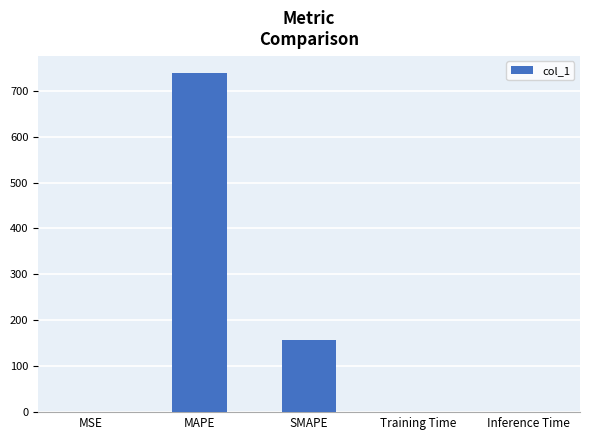

At which label is the value closest to 369?

SMAPE